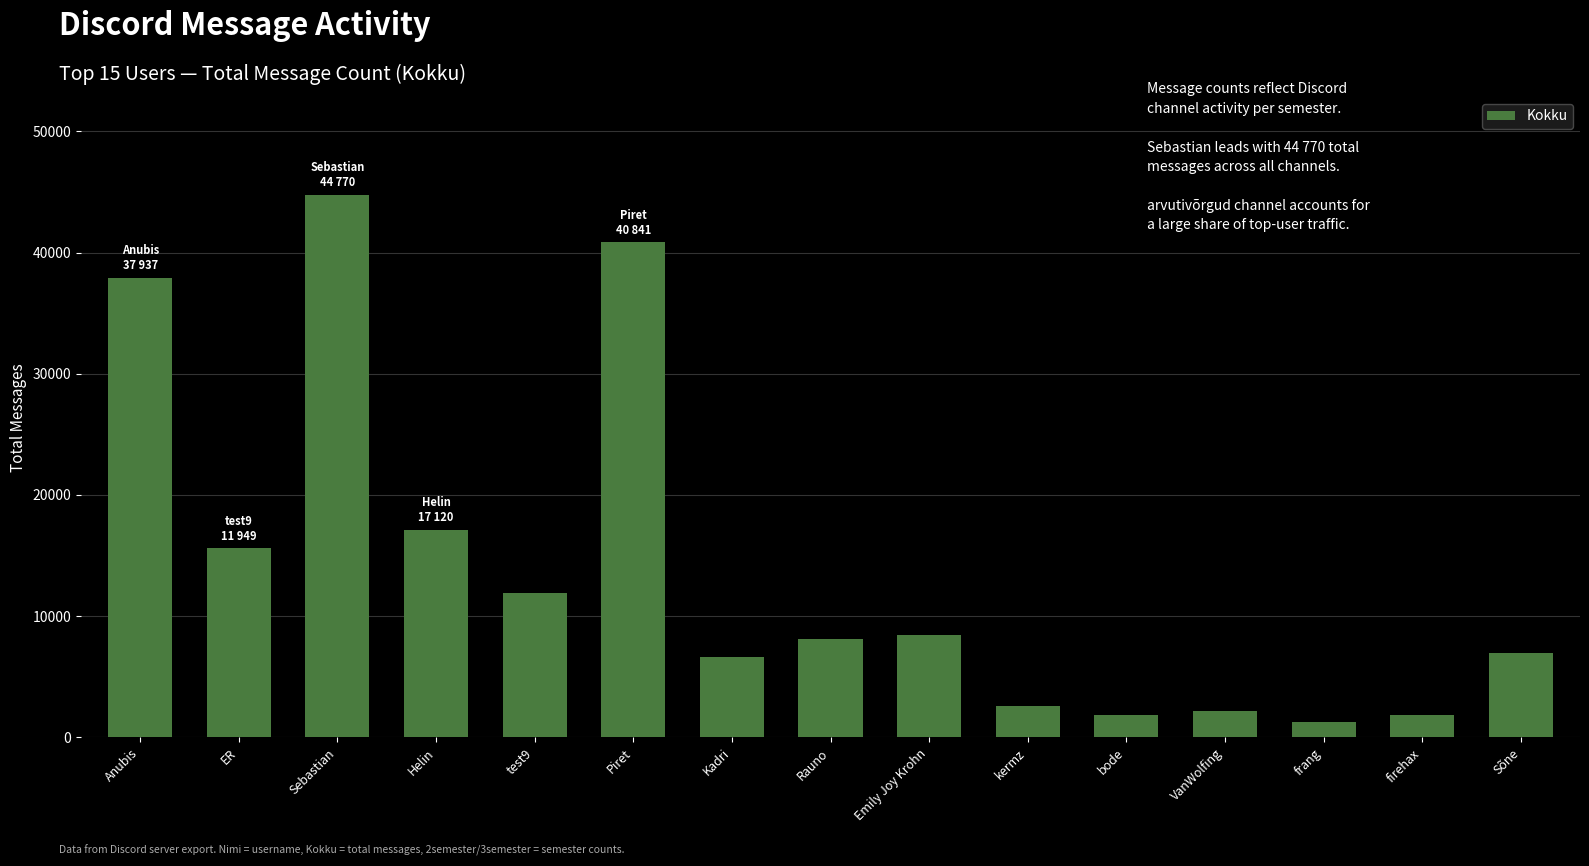

Does the chart contain stacked bars?

No